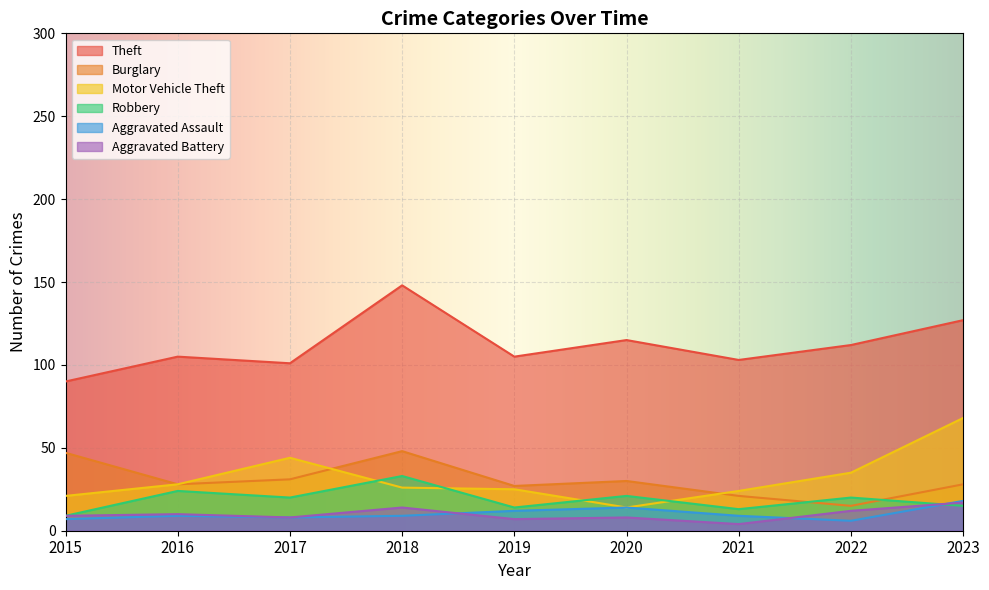

Is it true that Burglary equals 28 at 2016?

True